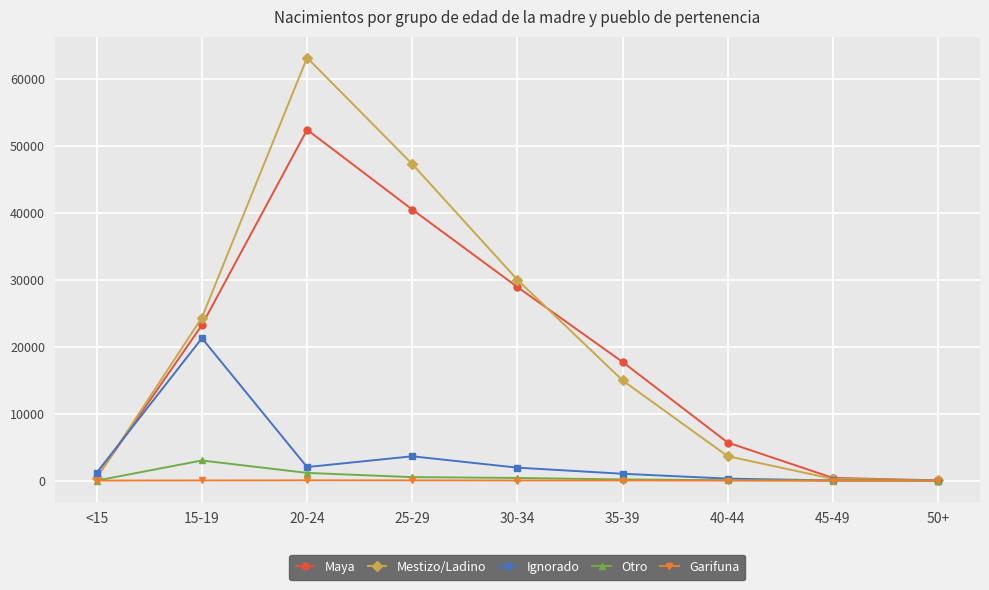

What is the total value across all series at 45-49?

681